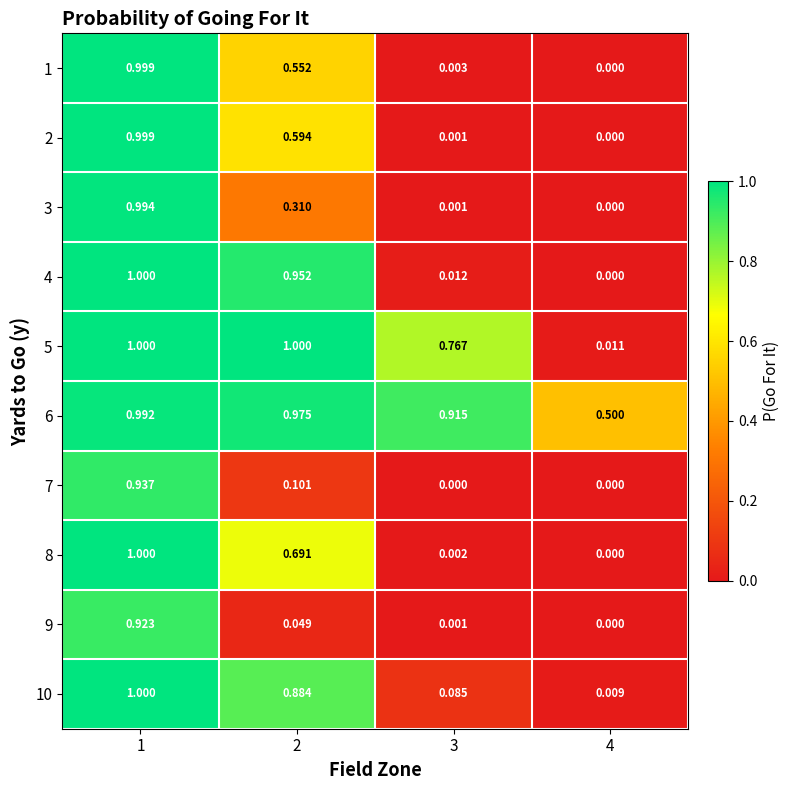

Is the value of 6 at 2 greater than the value of 1 at 4?

Yes